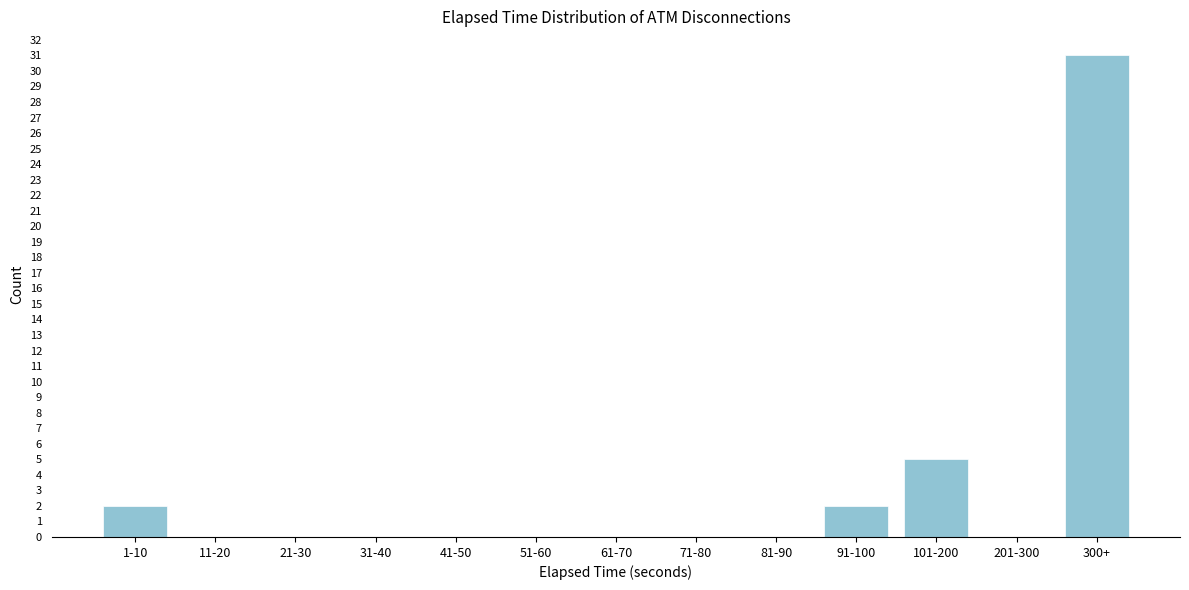

Reading left to right, extract all data points from this chart.

1-10=2	11-20=0	21-30=0	31-40=0	41-50=0	51-60=0	61-70=0	71-80=0	81-90=0	91-100=2	101-200=5	201-300=0	300+=31